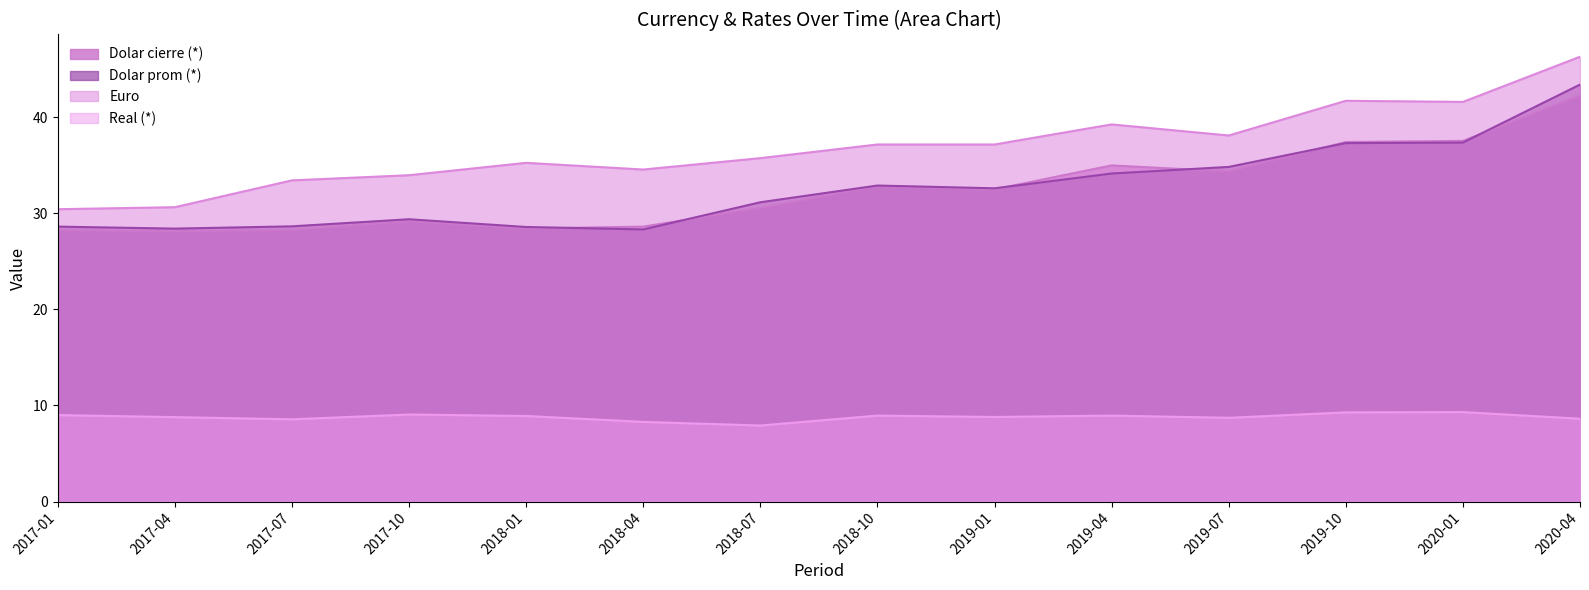

What is the average value of the Real (*) series?

8.8